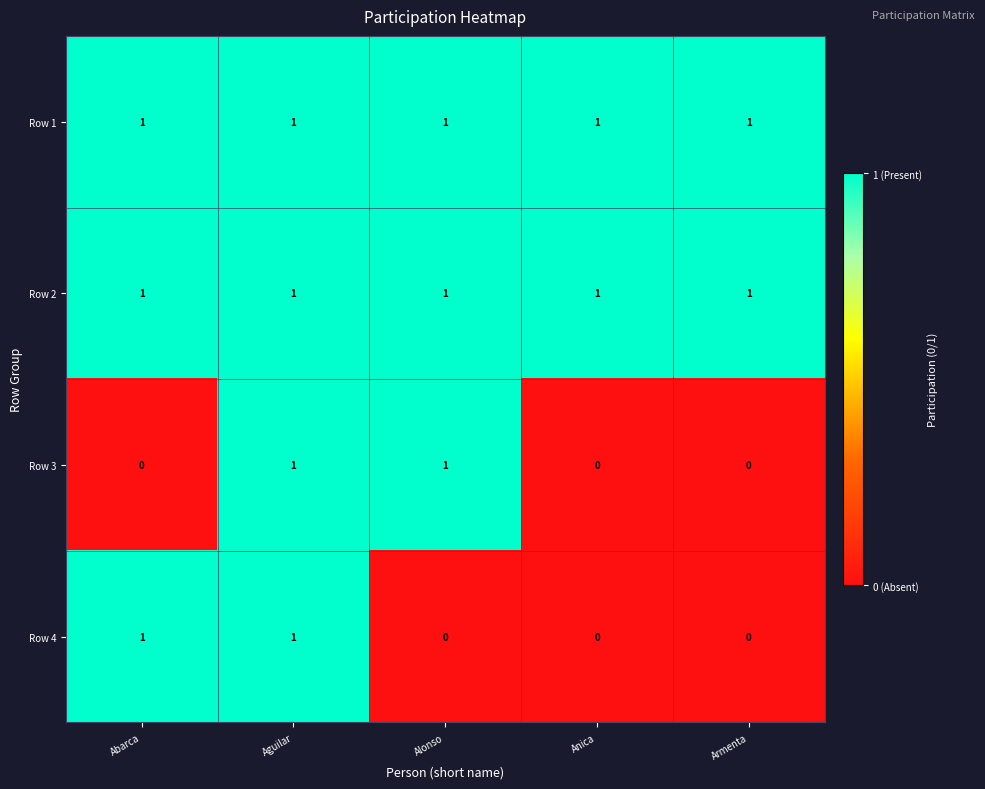

Reading left to right, list all the values displayed in this chart.

Row 1: 1	1	1	1	1
Row 2: 1	1	1	1	1
Row 3: 0	1	1	0	0
Row 4: 1	1	0	0	0